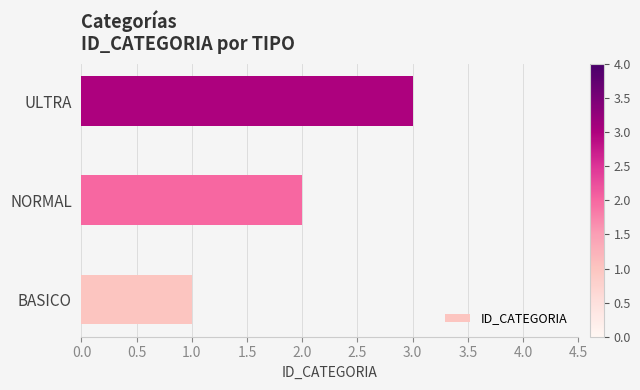

What is the change in value from NORMAL to ULTRA?

+1